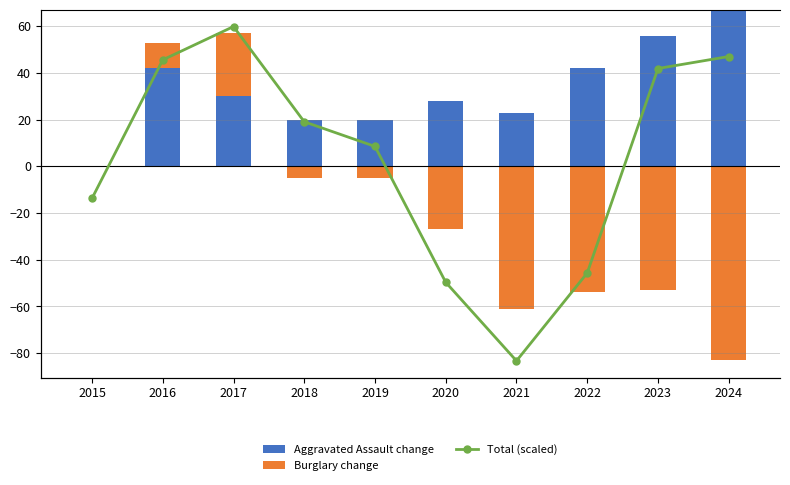

At 2018, list the series in order from largest to smallest.

Aggravated Assault change, Total (scaled), Burglary change